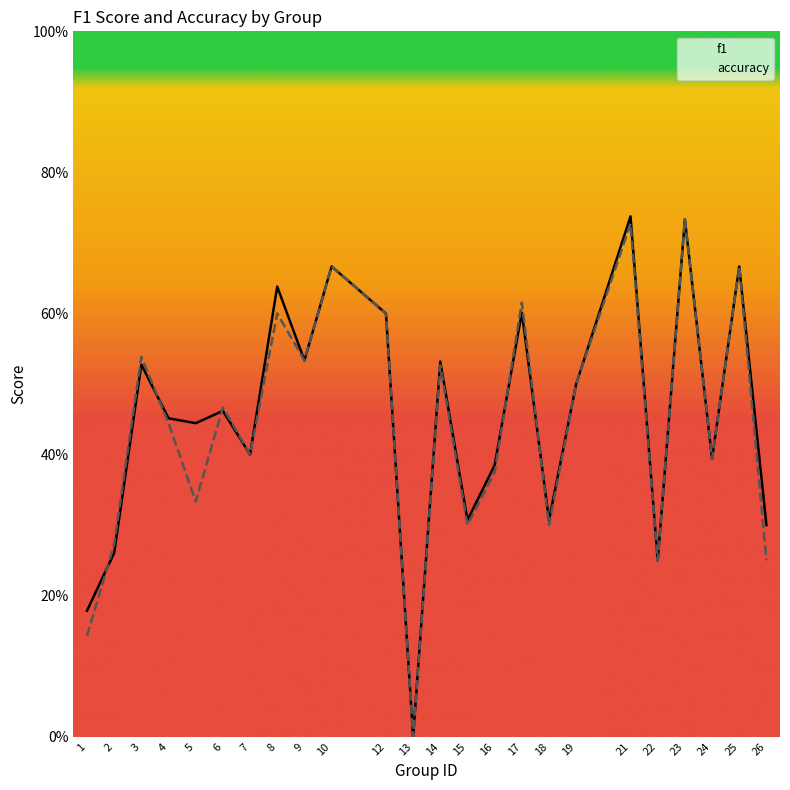

List the series in order of their overall mean, lowest first.

accuracy, f1